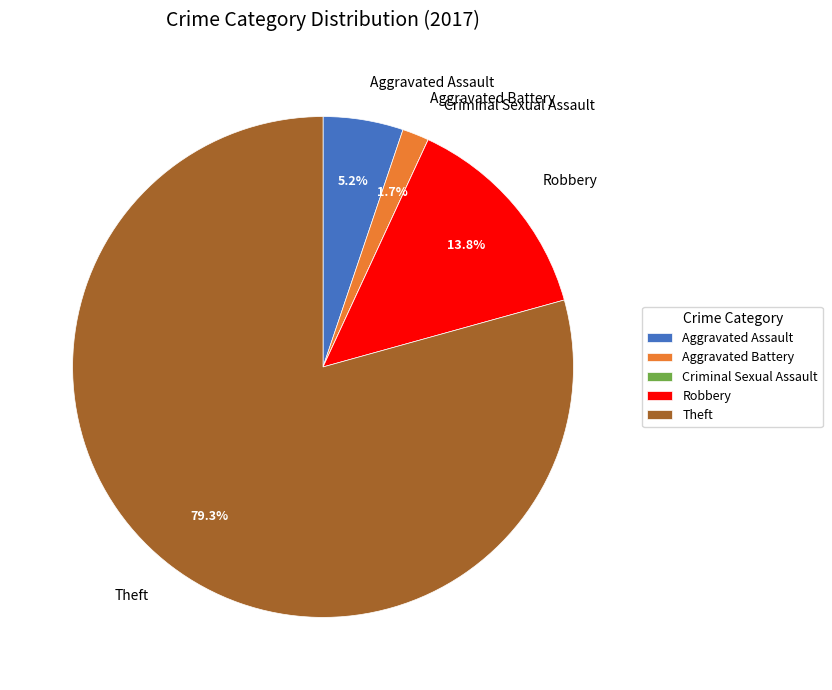

To the nearest percent, what is the combined percentage of Aggravated Battery and Aggravated Assault?

7%